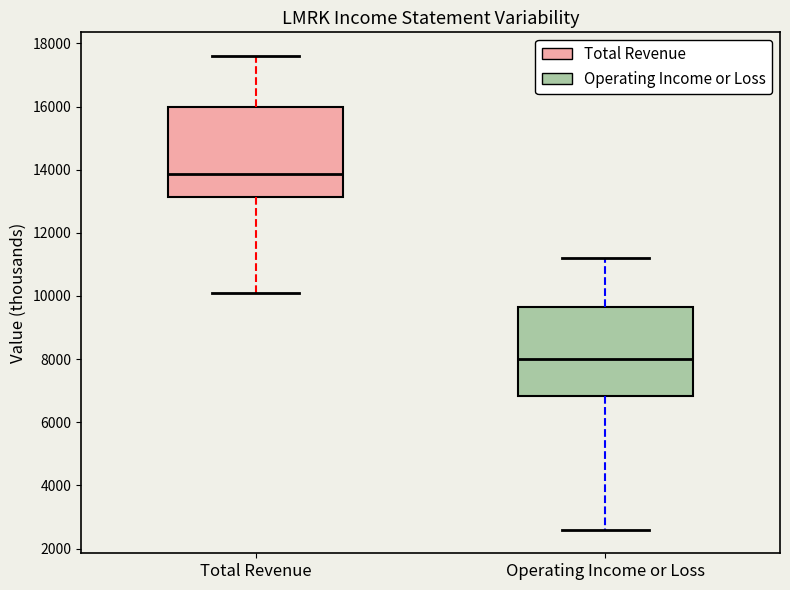

Reading left to right, read every box against the y-axis: the position of its median line, the range the box covers, and the ends of its whiskers. The values are not printed on the chart, so give them approximately, as read against the axis.

Total Revenue: median 13800, box 13200 to 16000, whiskers 10200 to 17600
Operating Income or Loss: median 8000, box 6800 to 9600, whiskers 2600 to 11200